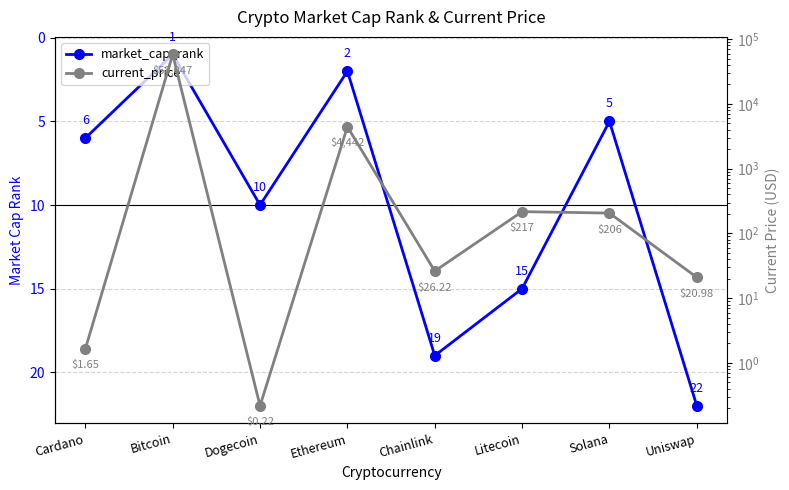

The value of market_cap_rank at Dogecoin is 14.2. True or false?

False